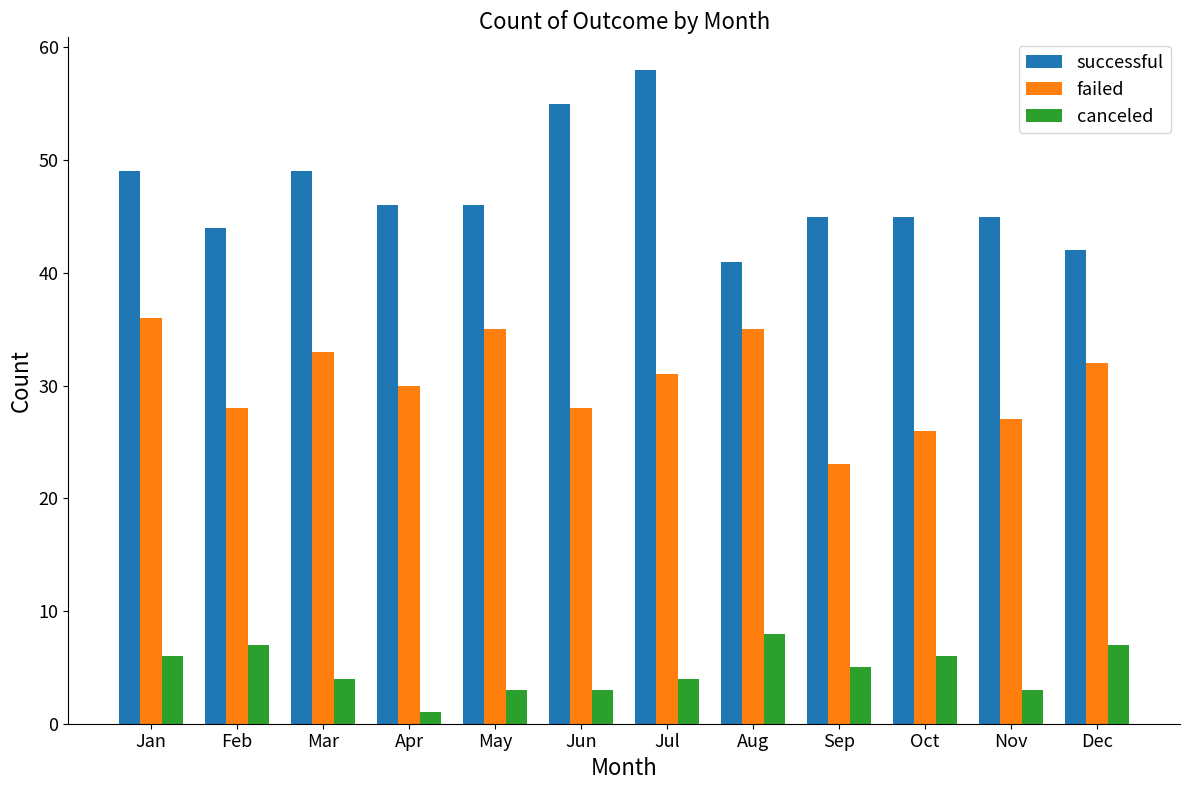

What are all the series names shown in the legend?

successful, failed, canceled